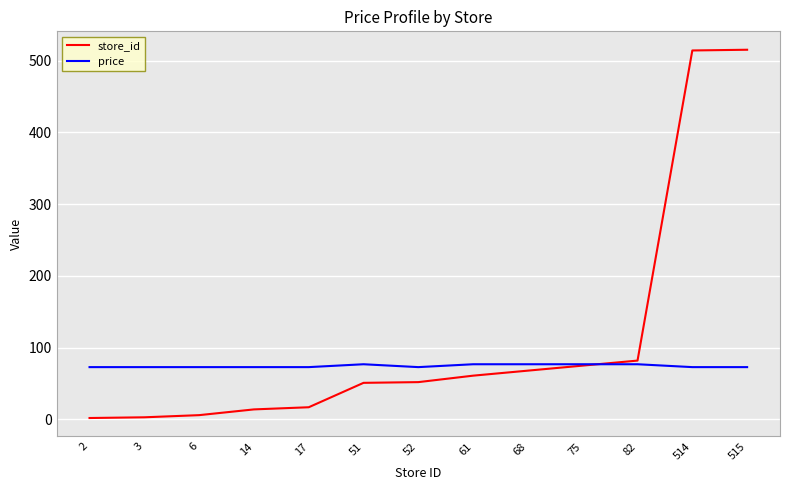

How many series are shown in this chart?

2